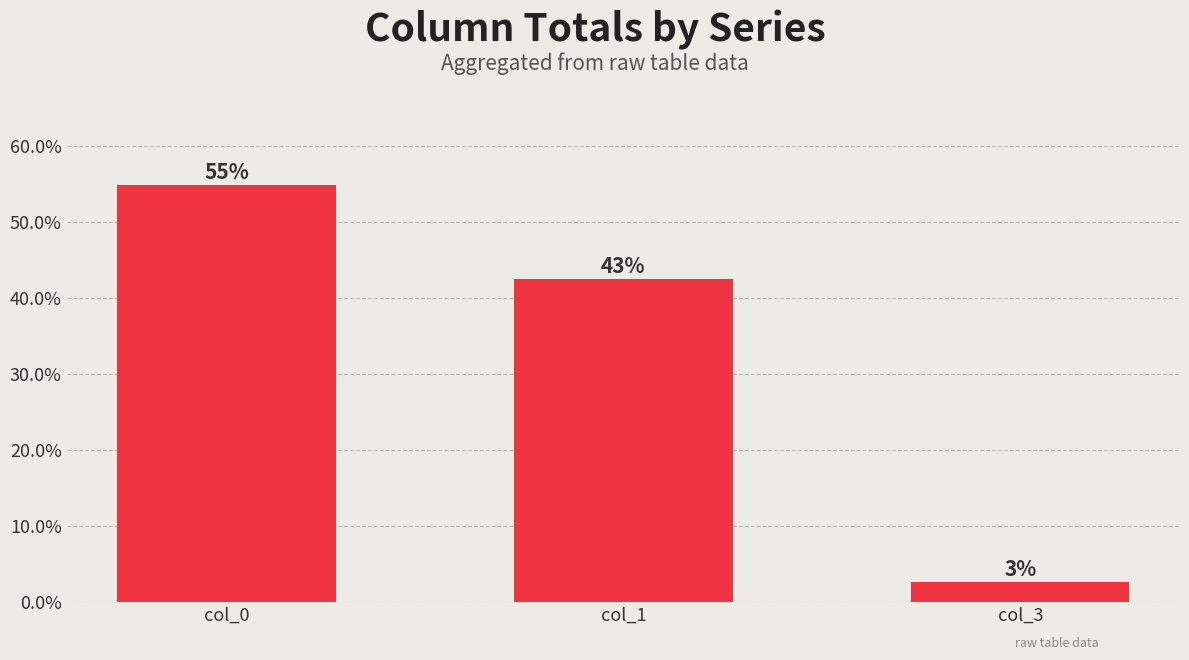

Reading left to right, what are all the values shown in this chart?

54.9	42.5	2.6